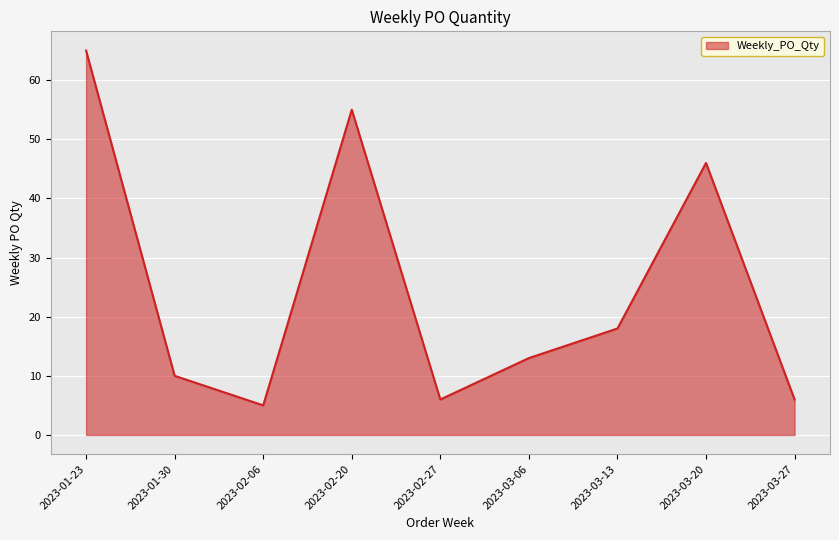

The chart shows a value of 19 at 2023-03-06. True or false?

False